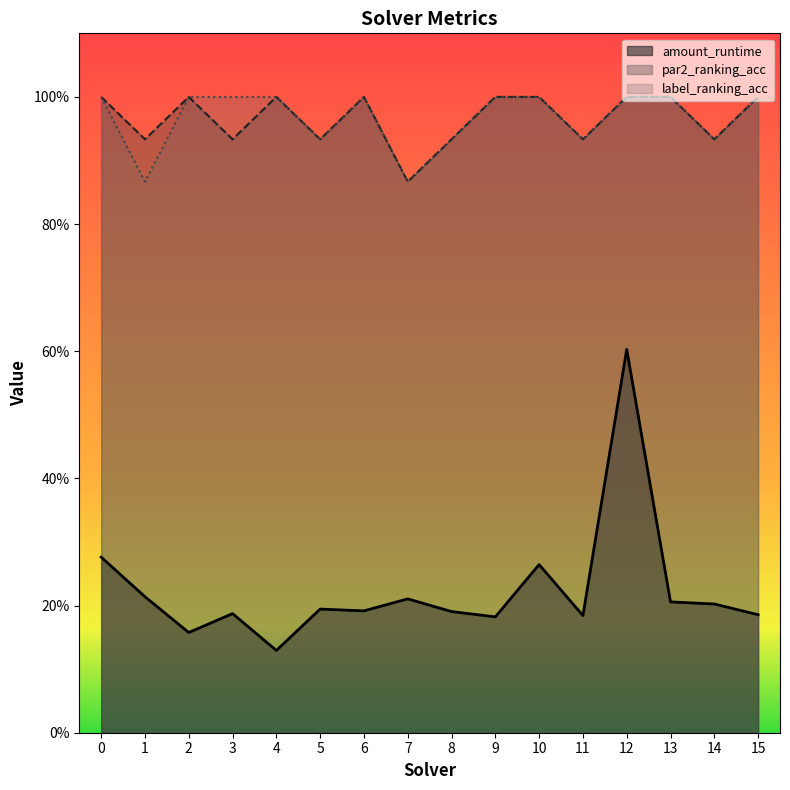

True or false: par2_ranking_acc and label_ranking_acc cross at least once.

False